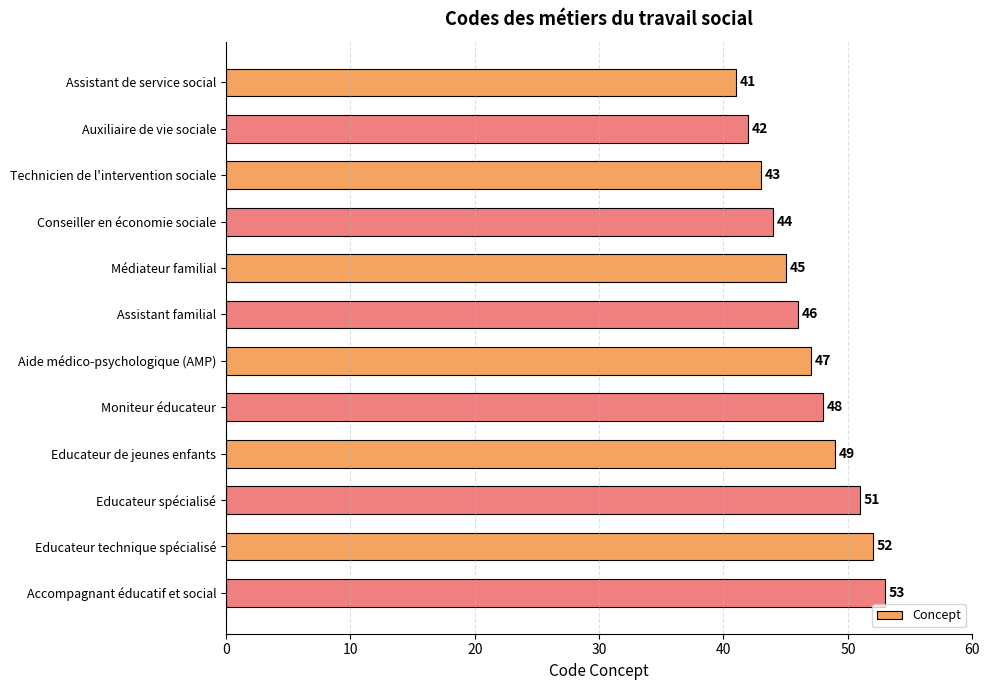

What is the difference between the values at Moniteur éducateur and Accompagnant éducatif et social?

5